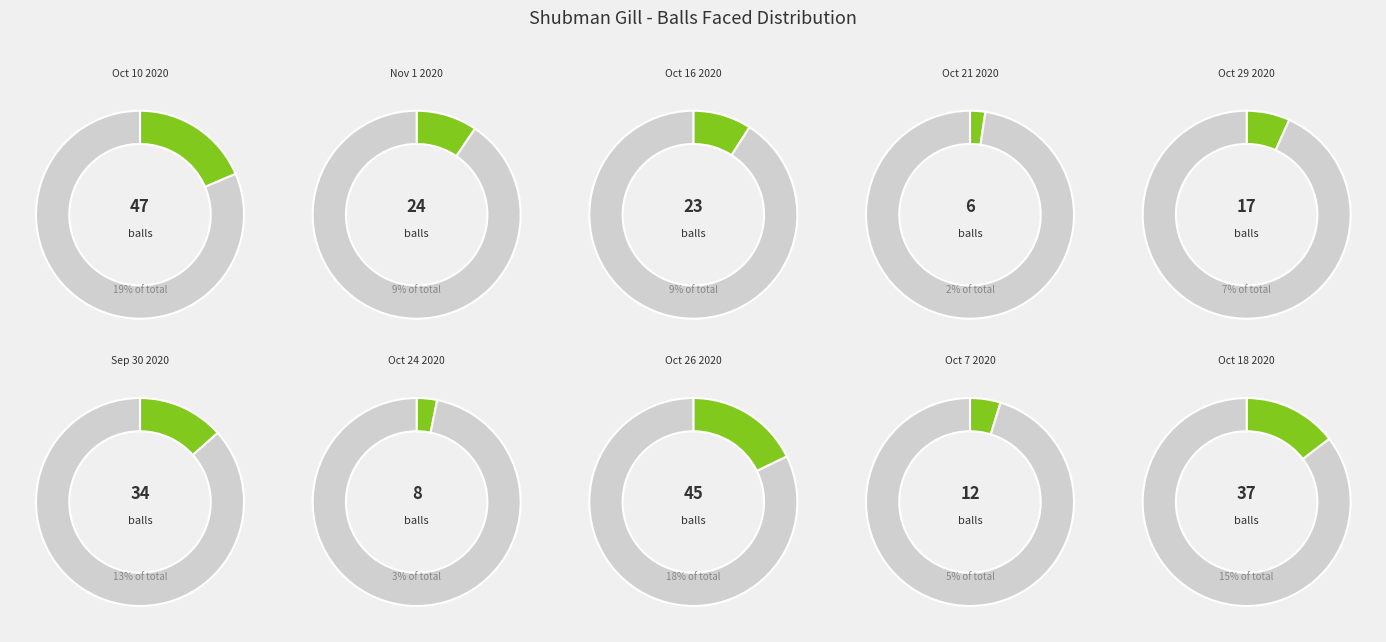

To the nearest percent, what is the combined percentage of Oct 18 2020 and Oct 29 2020?

21%